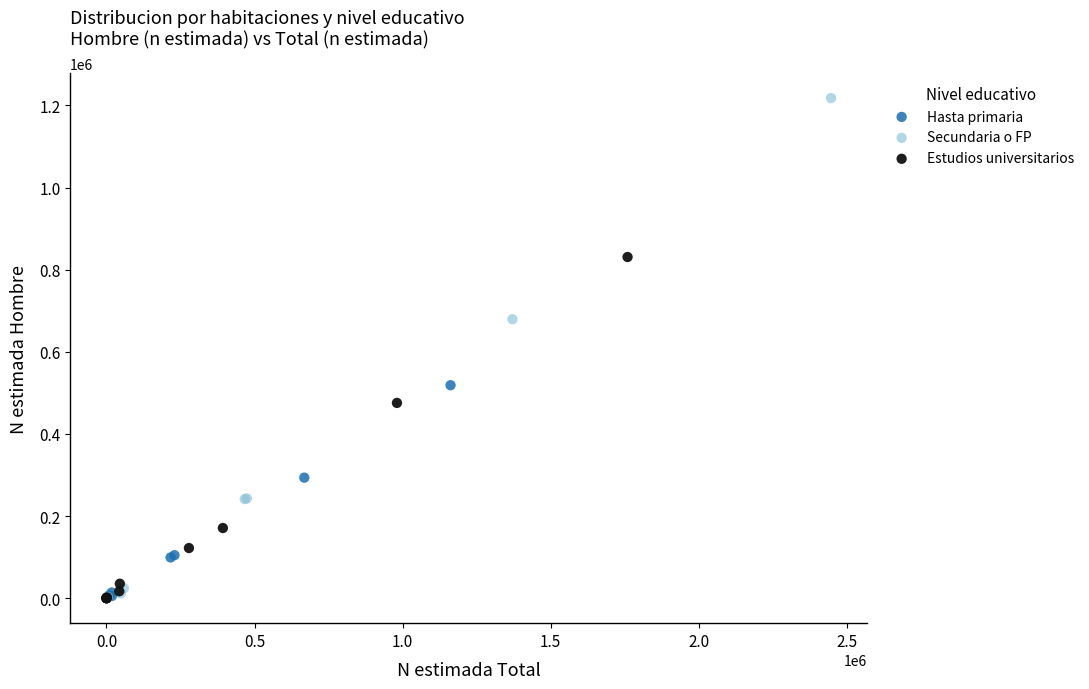

What are all the series names shown in the legend?

Hasta primaria, Secundaria o FP, Estudios universitarios